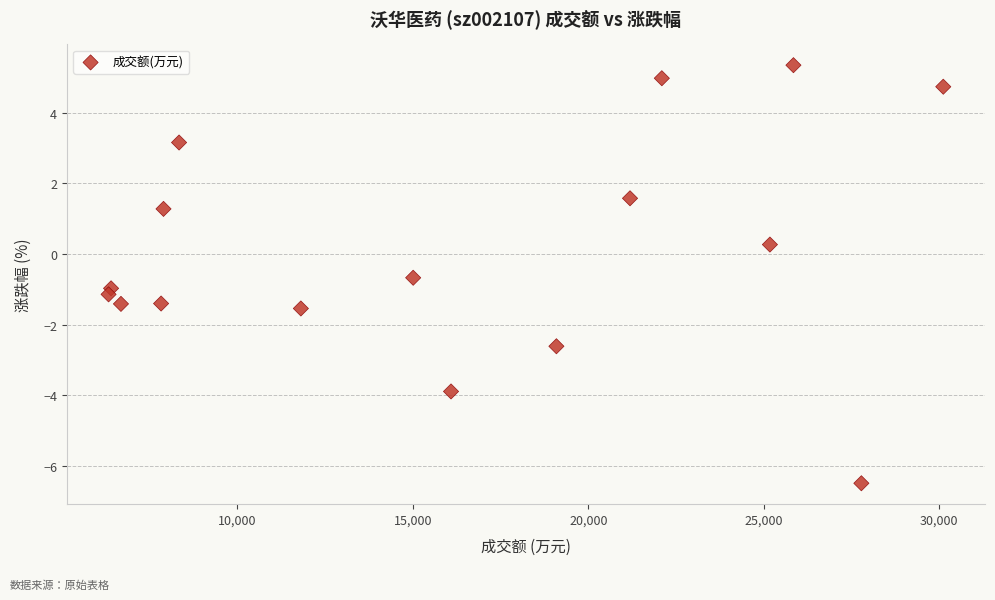

What Y value in the scatter plot is closest to 0?

0.3